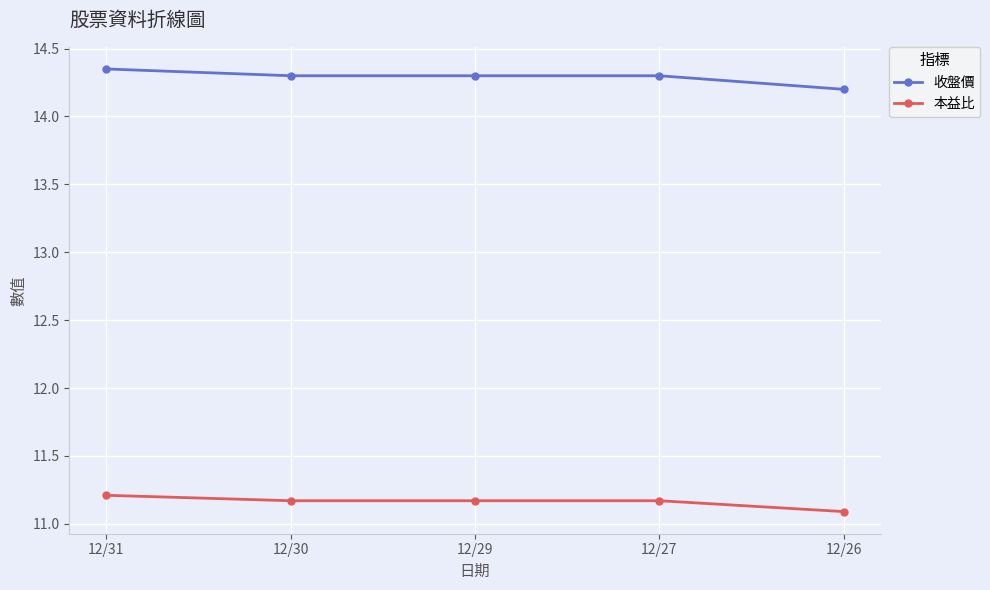

How many lines are shown in the chart?

2